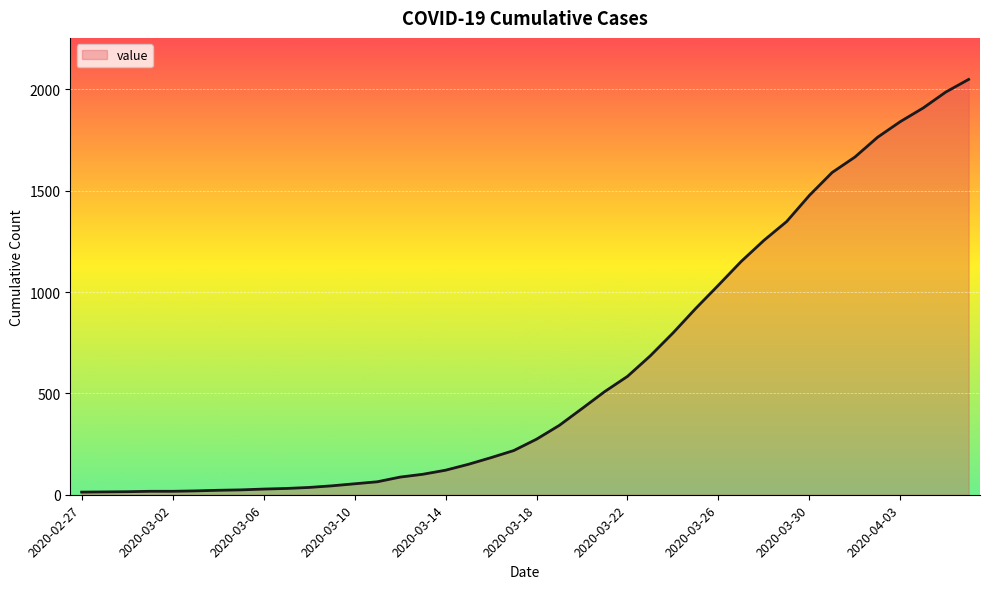

What is the greatest value displayed?

2049